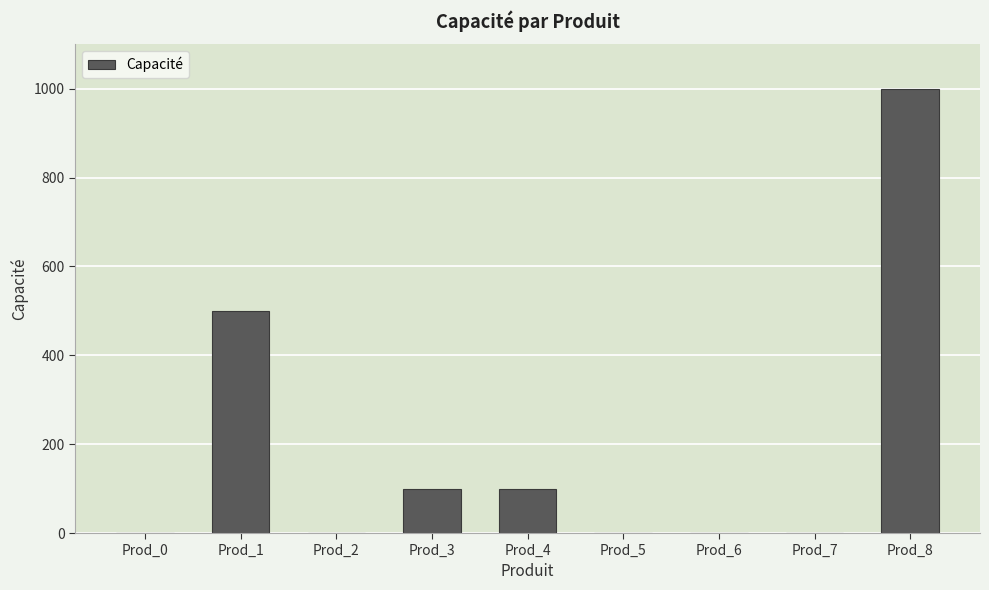

True or false: the data shows 500 at Prod_1.

True